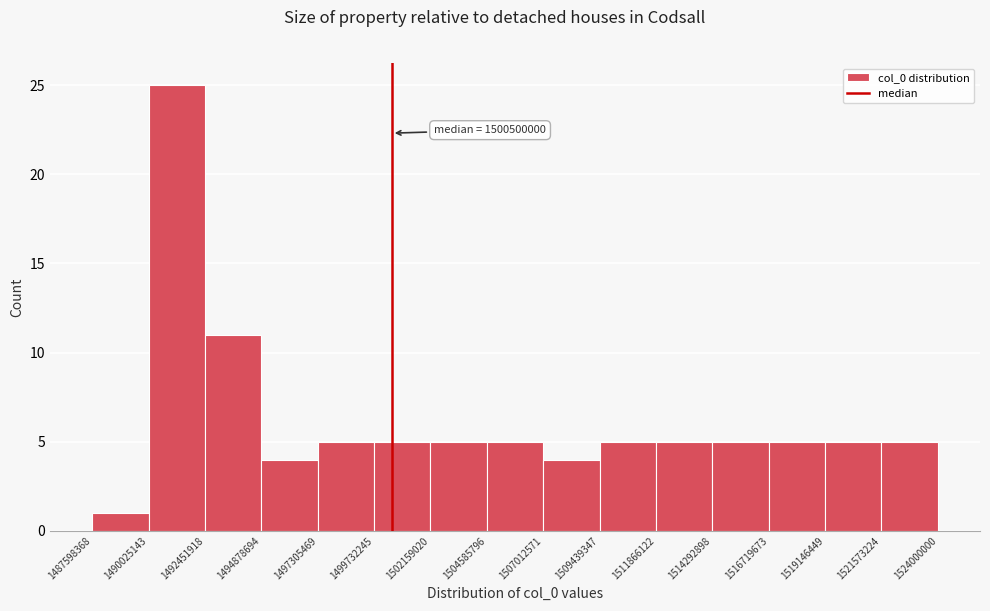

Over which range of the x-axis is the bar tallest?

1490025143 to 1492451918